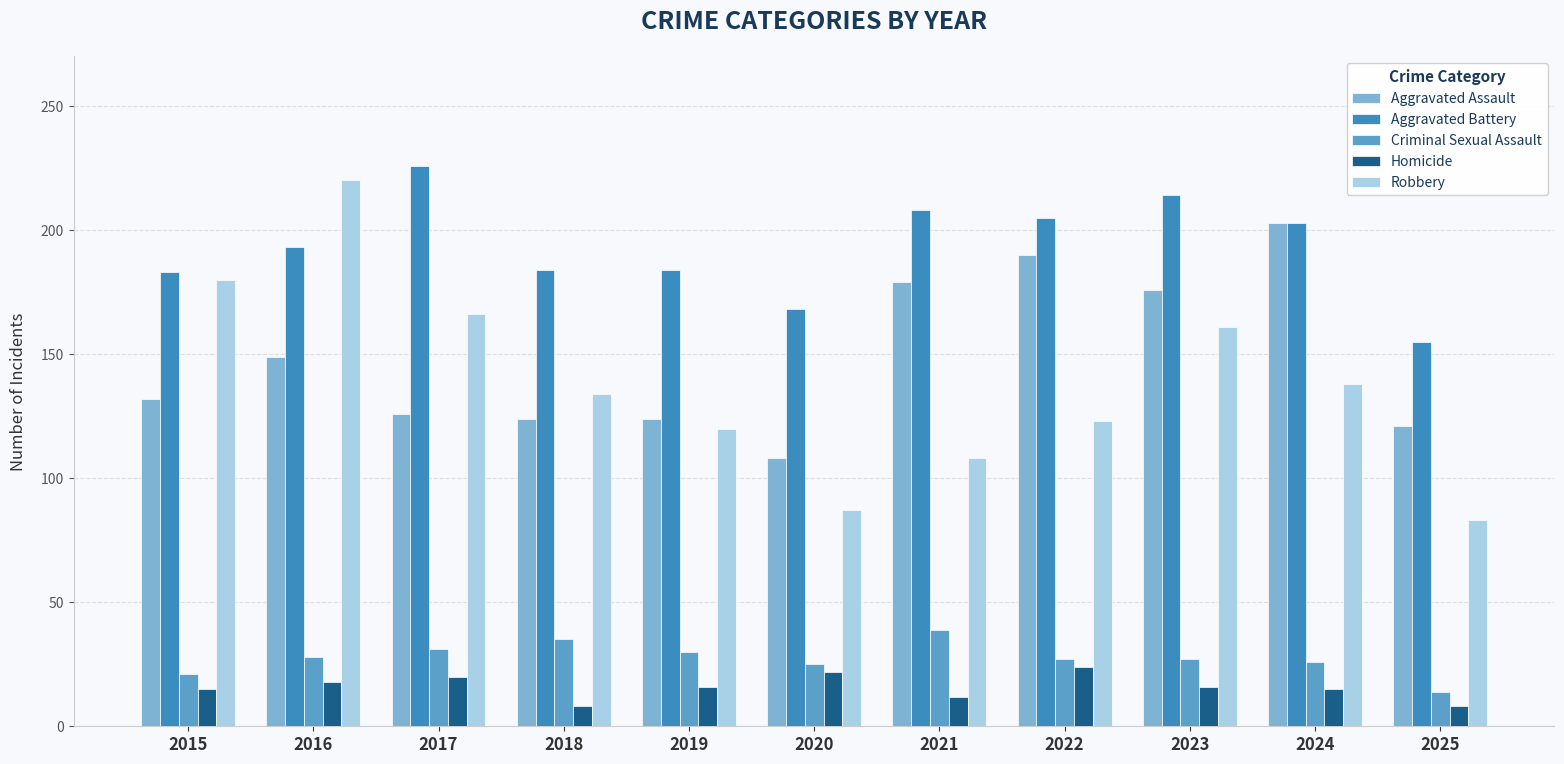

Which has a higher value, 2024 or 2020?

2024